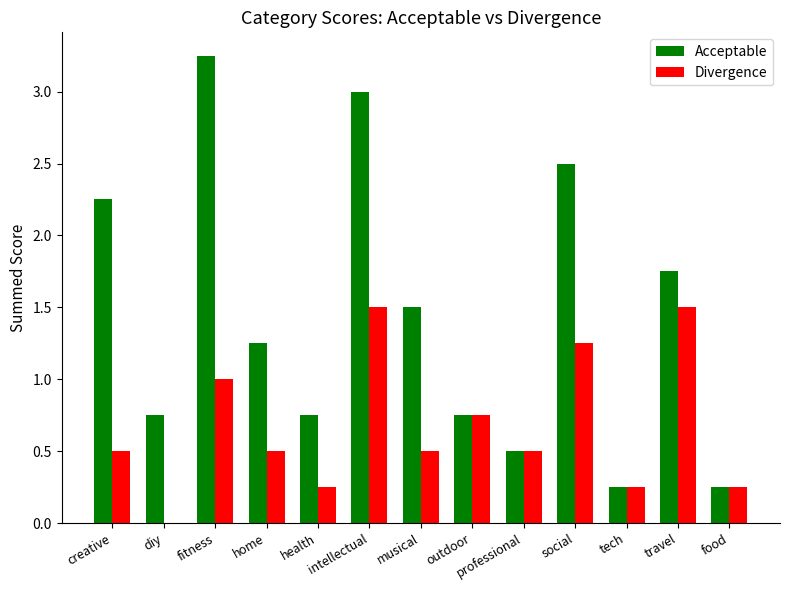

What is the sum of all Acceptable values?

18.8